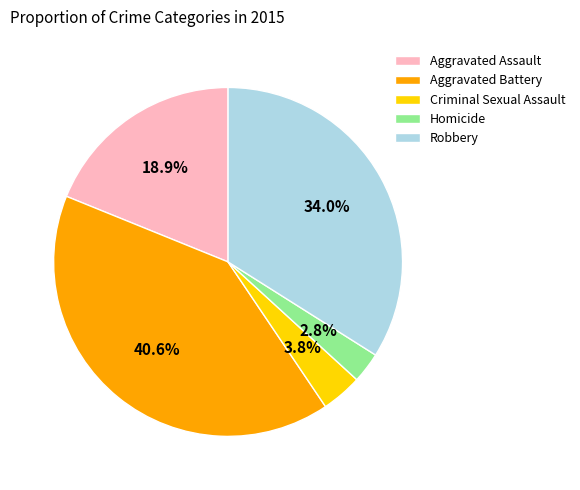

Count the number of slices in the pie.

5